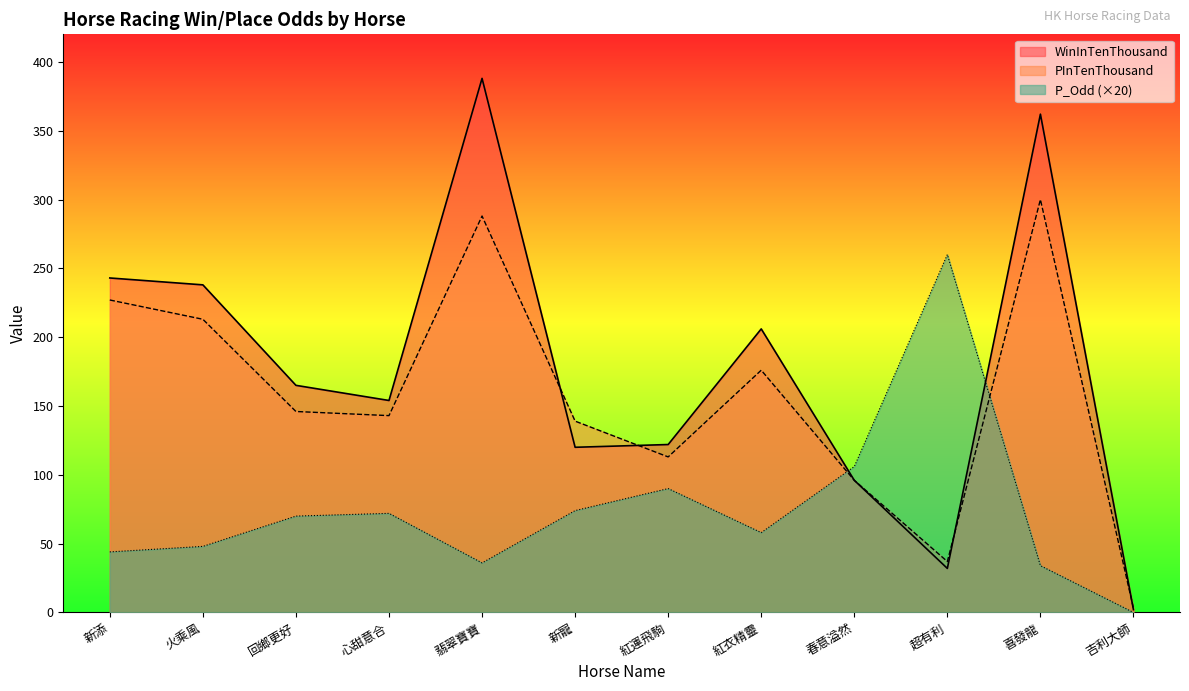

List the series in order of their peak value, lowest first.

P_Odd (×20), PInTenThousand, WinInTenThousand